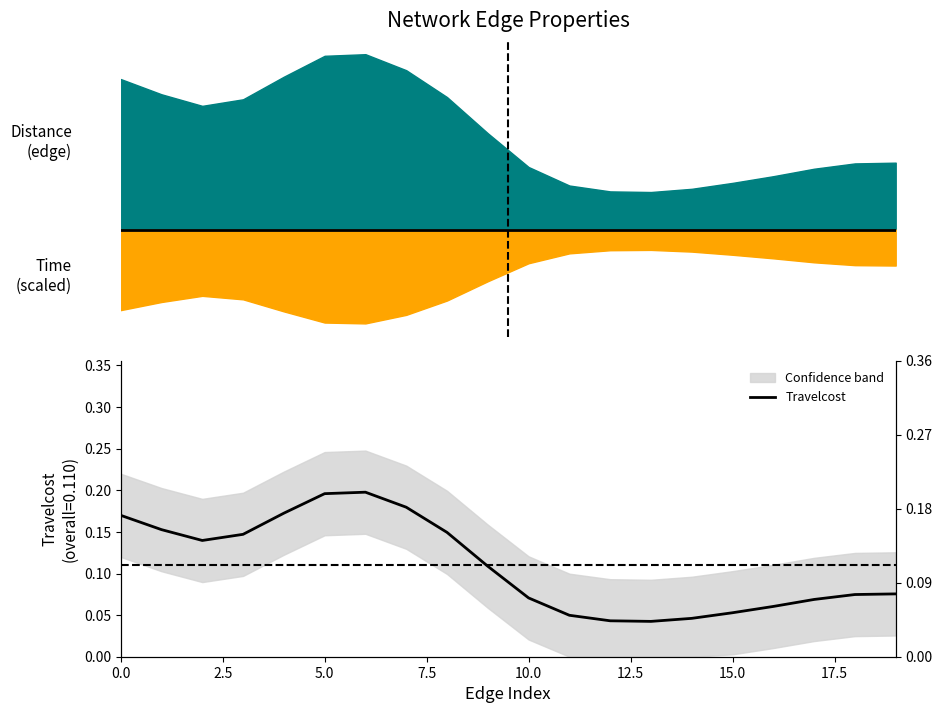

How many points are lower than both their immediate neighbors (excluding endpoints)?

2